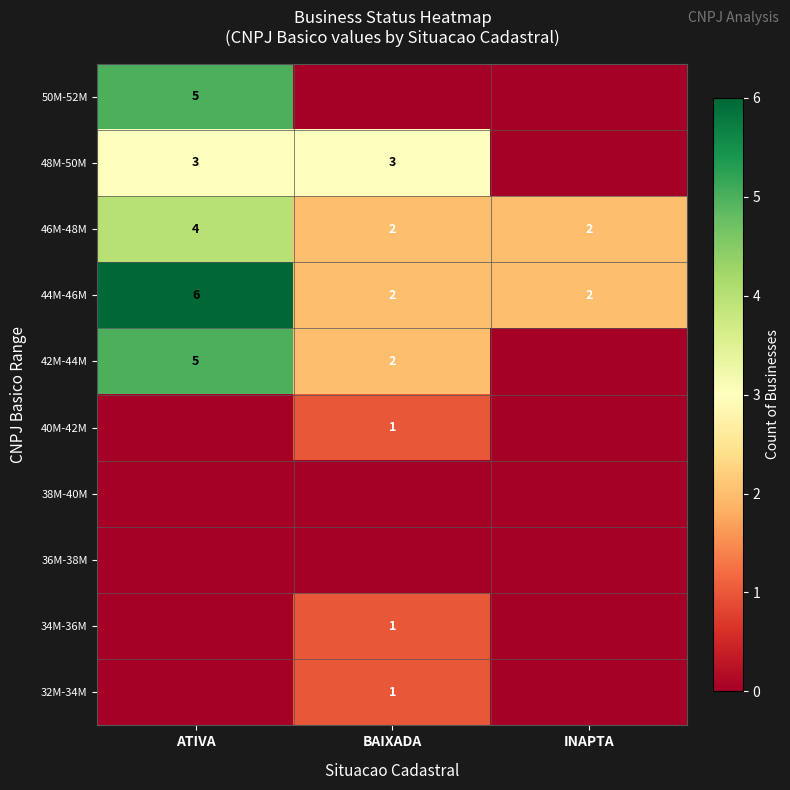

What is the sum of the 44M-46M values at BAIXADA and ATIVA?

8